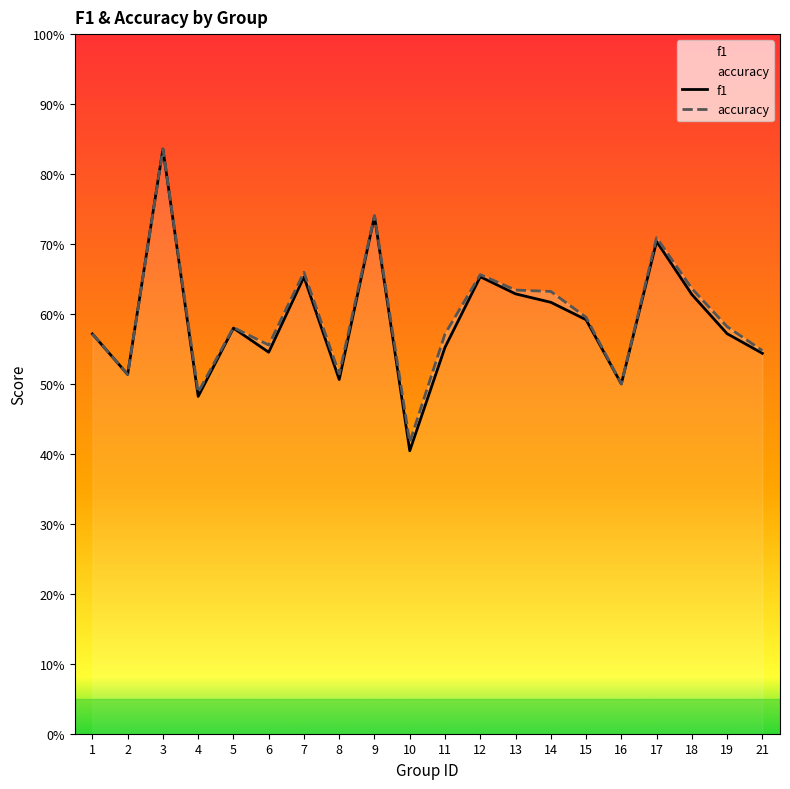

List the series in order of their overall mean, lowest first.

f1, accuracy